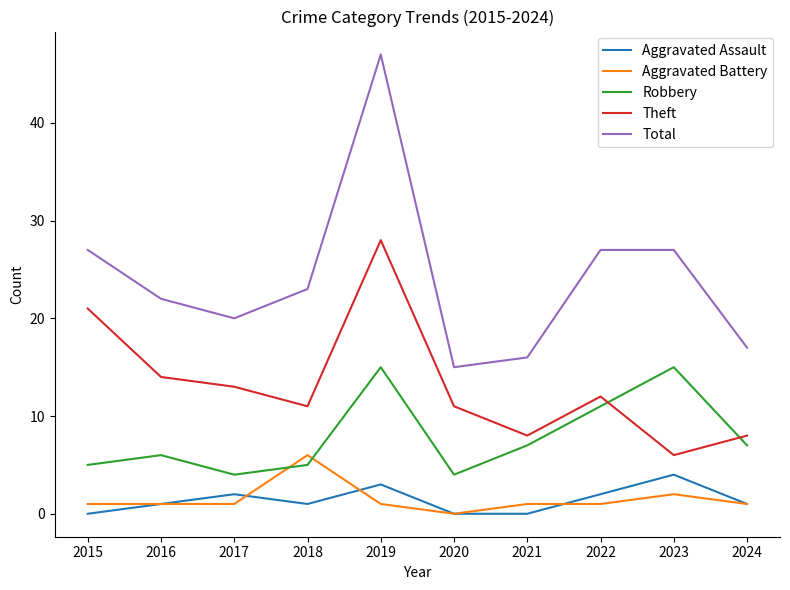

Between 2017 and 2024, which series saw the biggest shift?

Theft